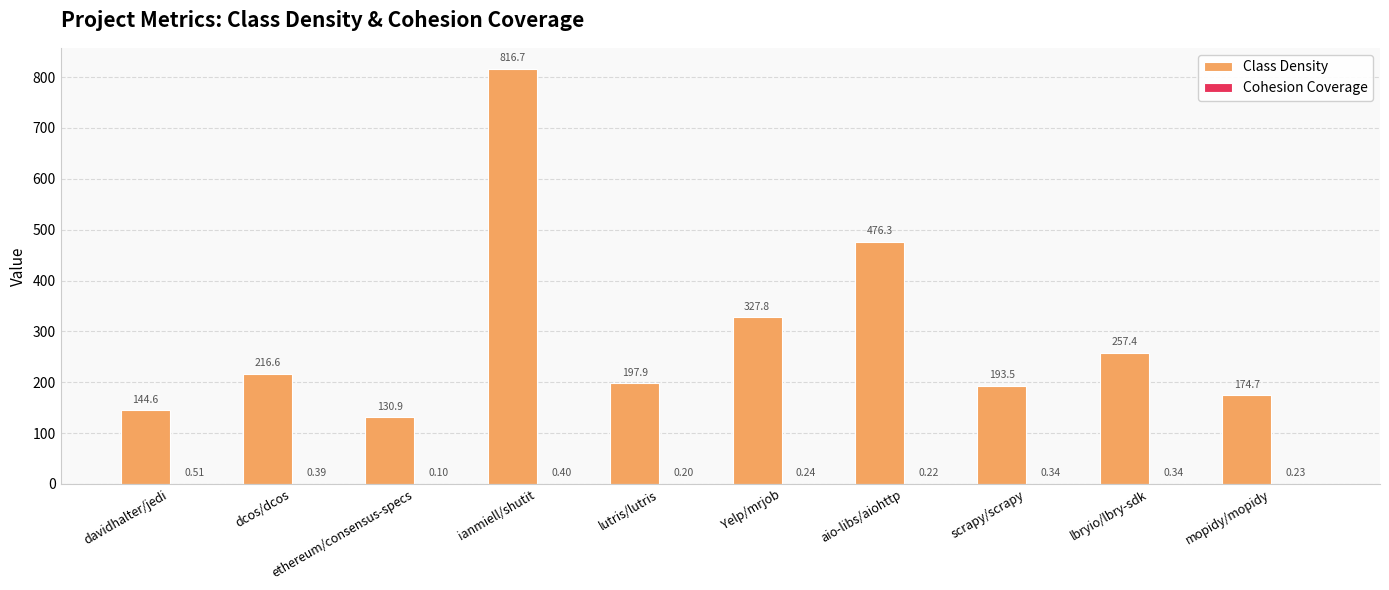

How many data points does each series have?

10